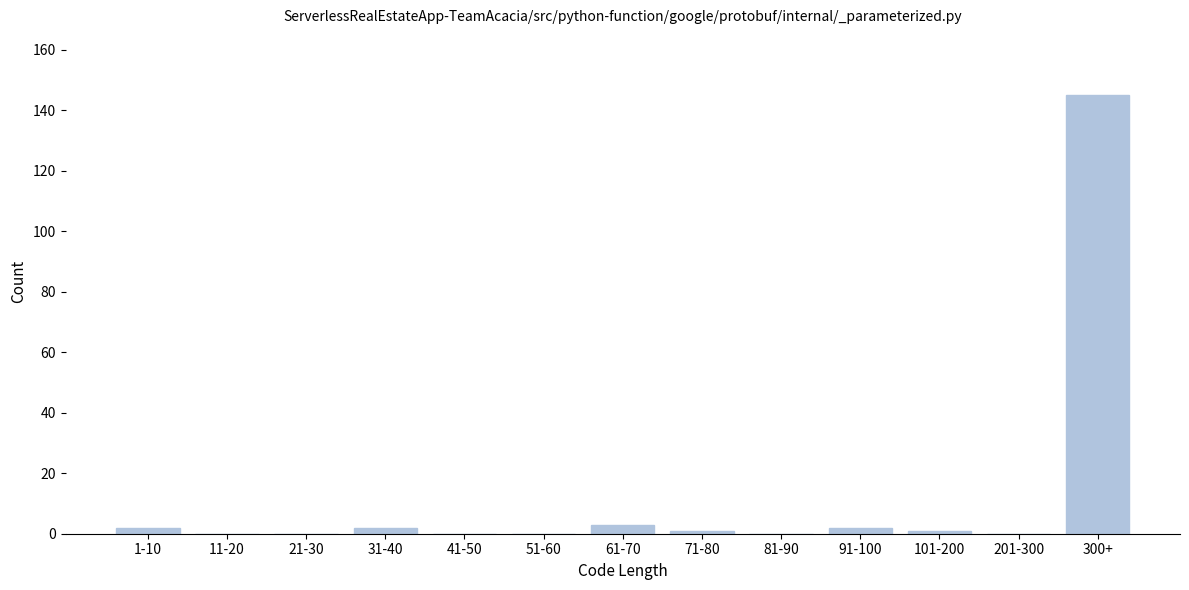

Reading left to right, list all the values displayed in this chart.

1-10=2	11-20=0	21-30=0	31-40=2	41-50=0	51-60=0	61-70=3	71-80=1	81-90=0	91-100=2	101-200=1	201-300=0	300+=145